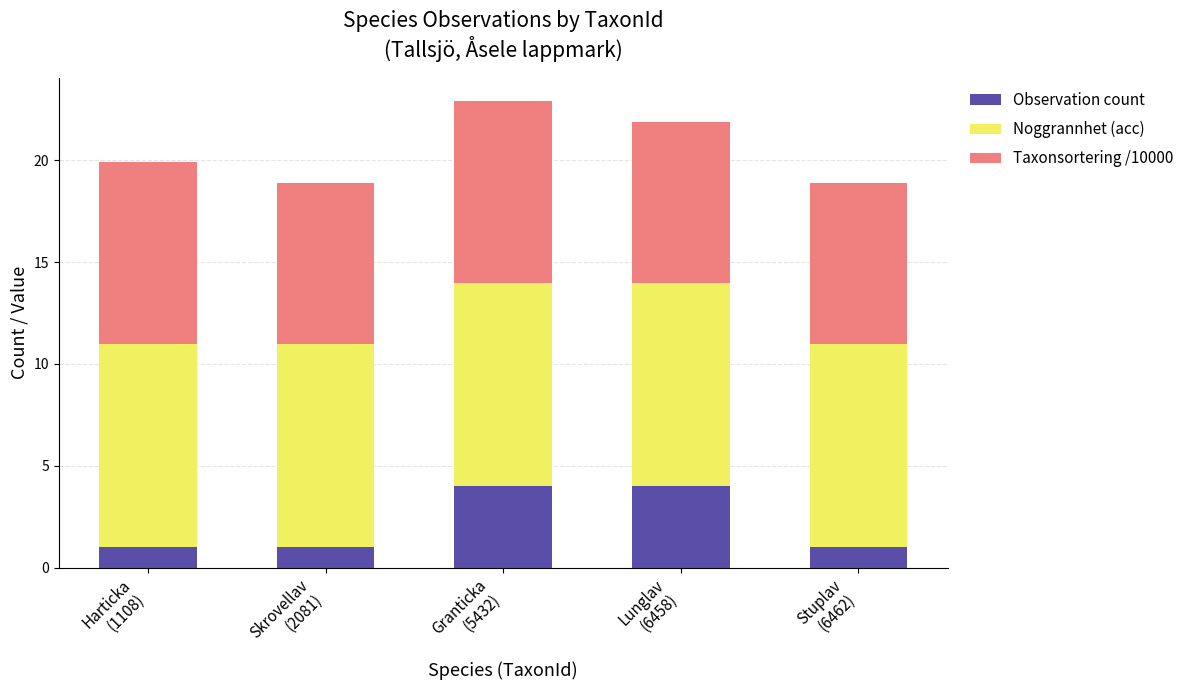

What is the sum of all Observation count values?

11.0